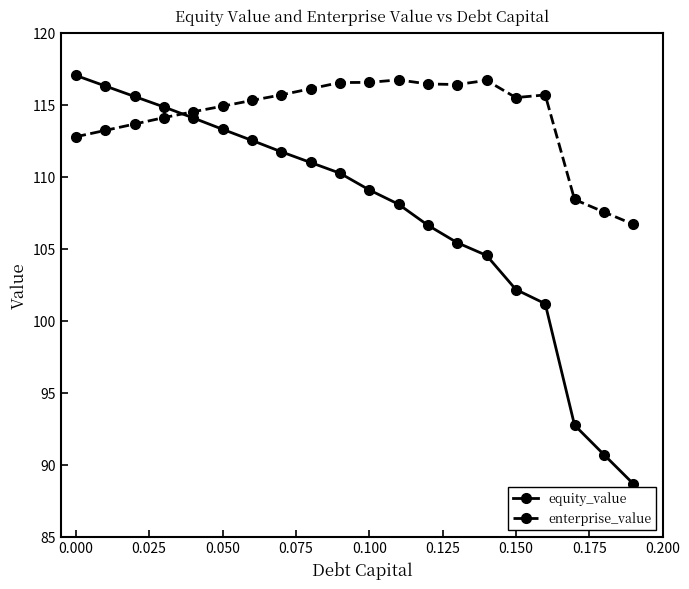

What is the maximum value for enterprise_value?

116.7